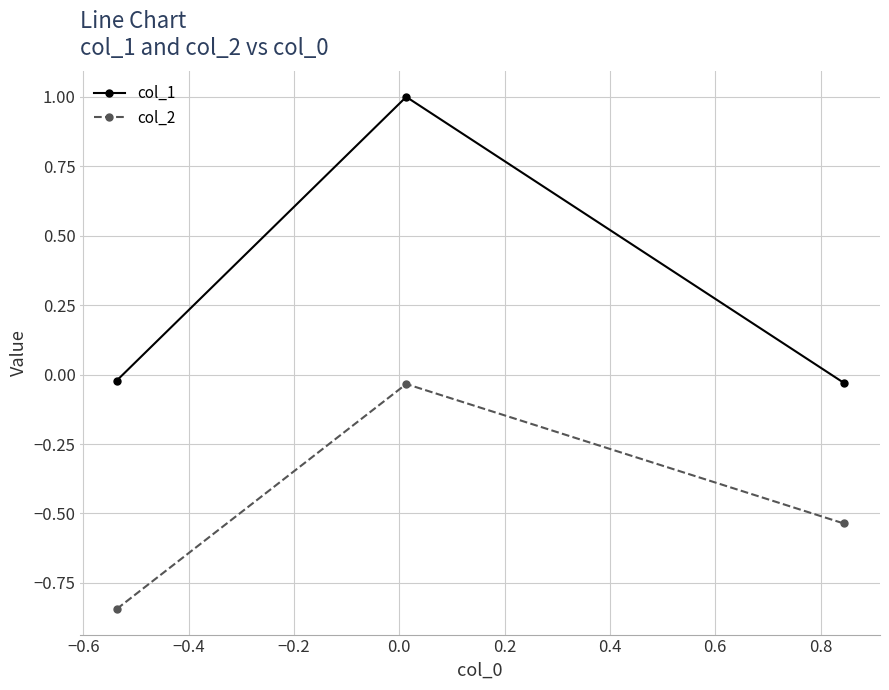

Does the chart display data point markers on the line(s)?

Yes